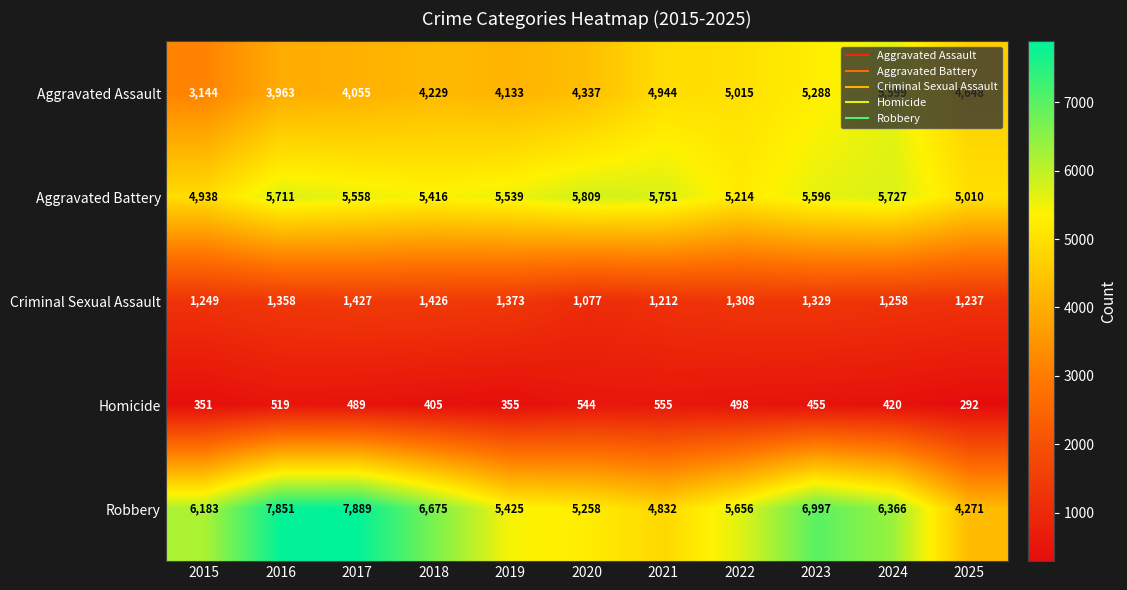

Is it true that Criminal Sexual Assault equals 2209 at 2022?

False